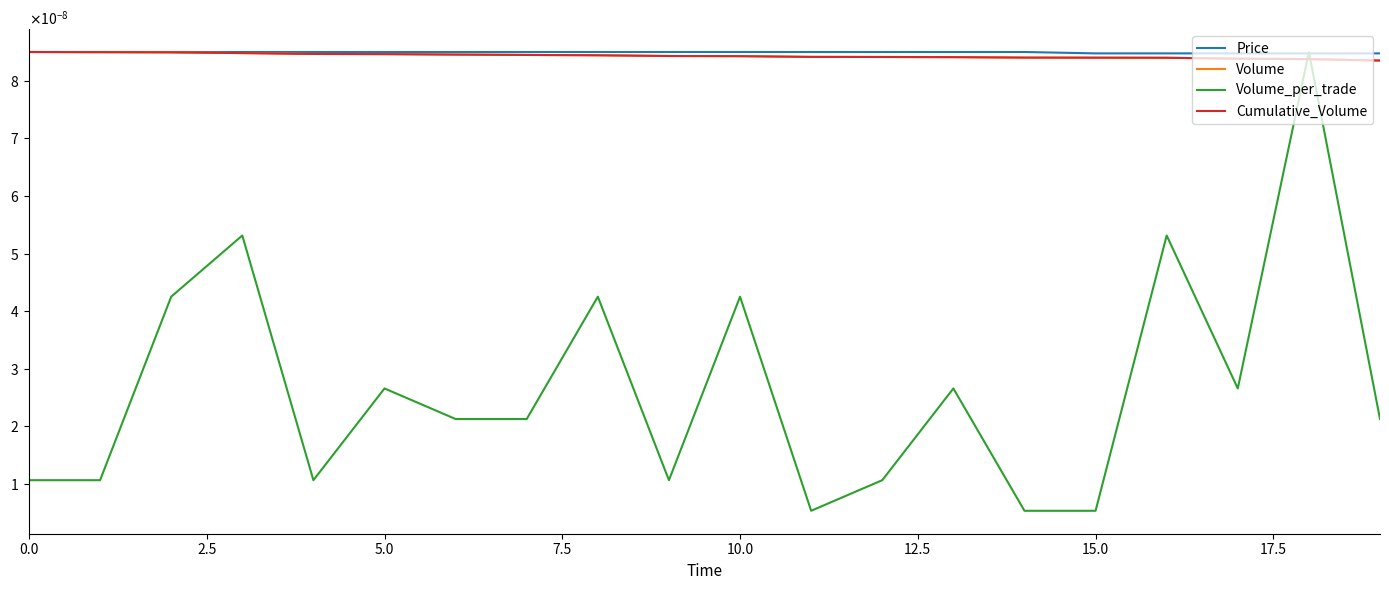

True or false: Volume has more than 2 interior local peaks.

False